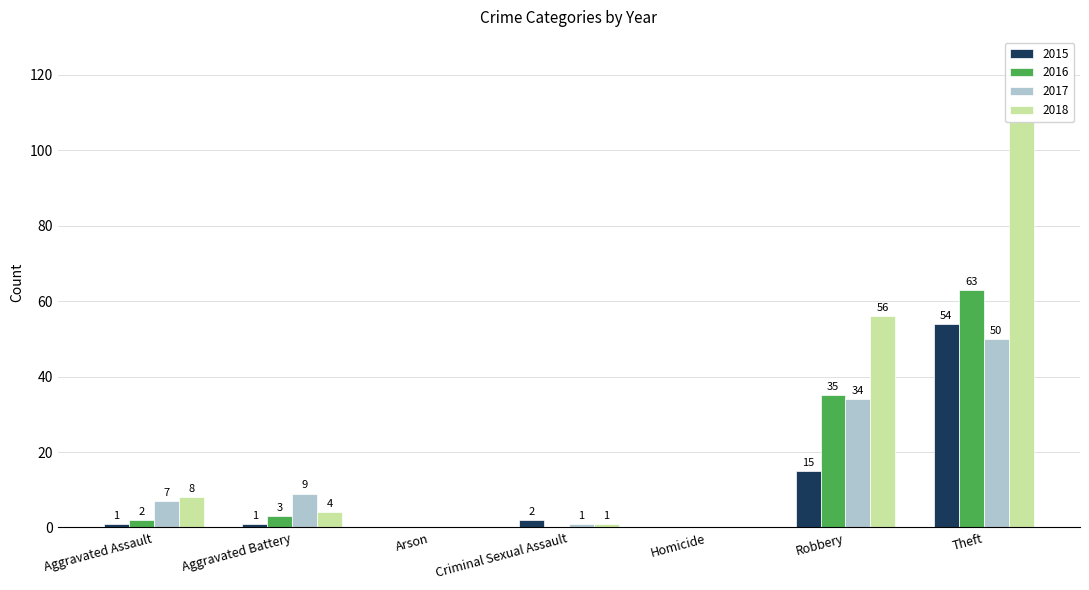

What is the maximum value for 2015?

54